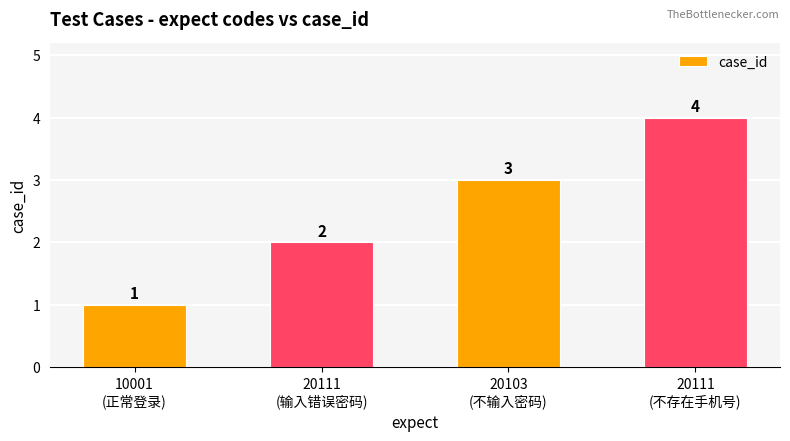

What is the maximum value shown in the chart?

4